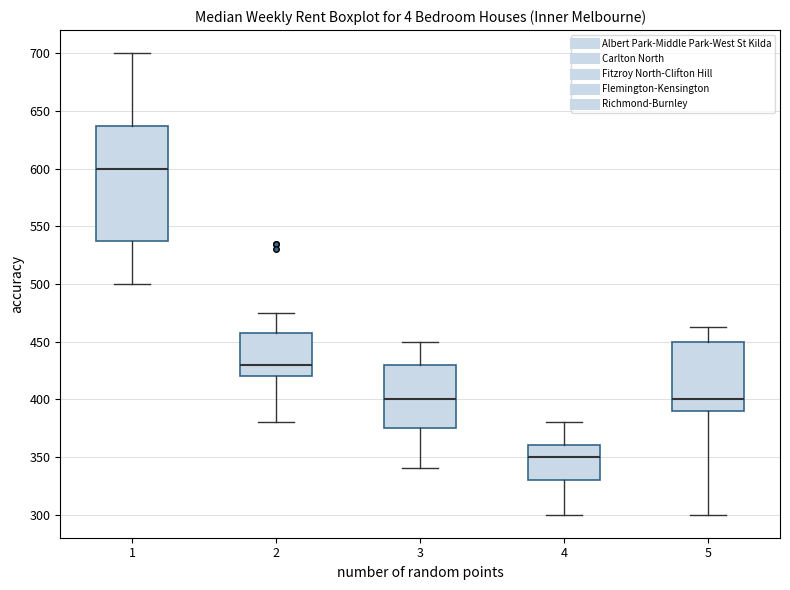

Reading left to right, read every box against the y-axis: the position of its median line, the range the box covers, and the ends of its whiskers. The values are not printed on the chart, so give them approximately, as read against the axis.

1: median 600, box 540 to 635, whiskers 500 to 700
2: median 430, box 420 to 460, whiskers 380 to 475
3: median 400, box 375 to 430, whiskers 340 to 450
4: median 350, box 330 to 360, whiskers 300 to 380
5: median 400, box 390 to 450, whiskers 300 to 465